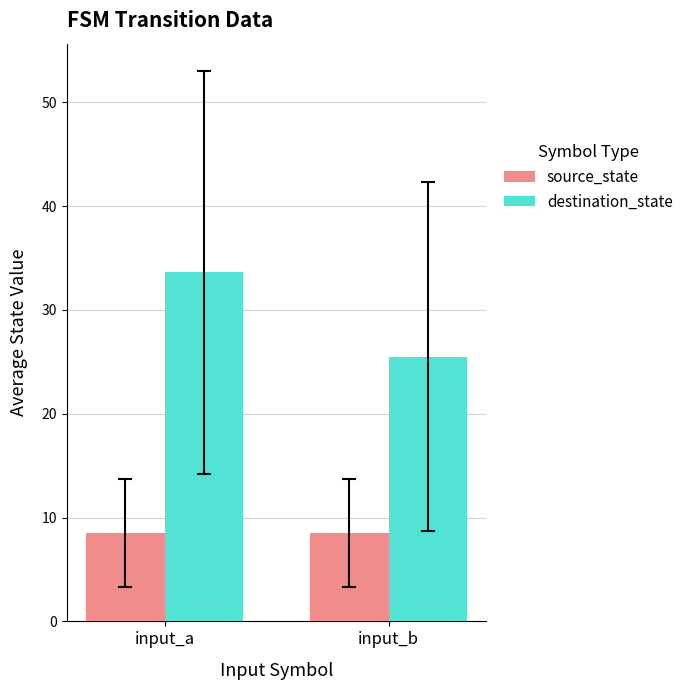

What is the average value of the source_state series?

8.5